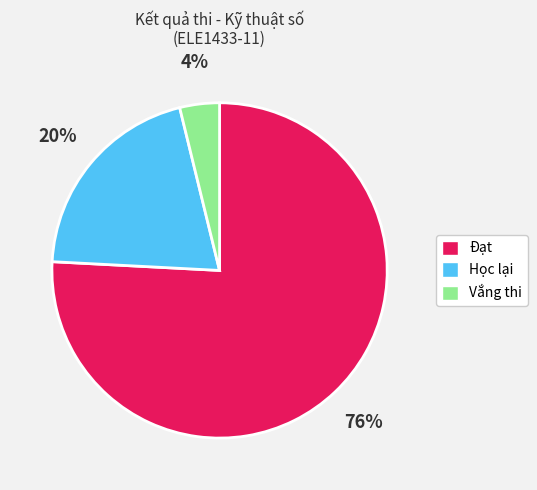

Rank the categories by value from lowest to highest.

Vắng thi, Học lại, Đạt